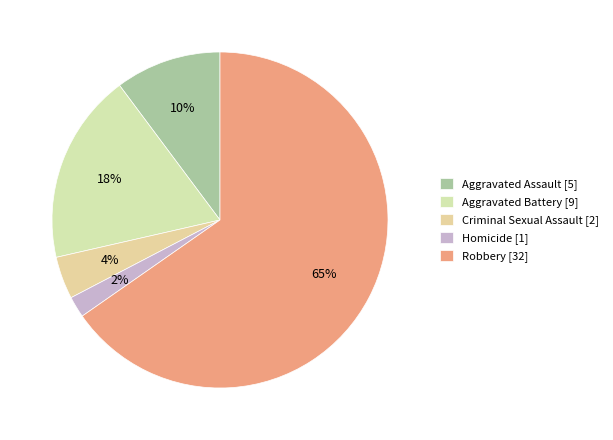

Rank the categories by value from highest to lowest.

Robbery, Aggravated Battery, Aggravated Assault, Criminal Sexual Assault, Homicide